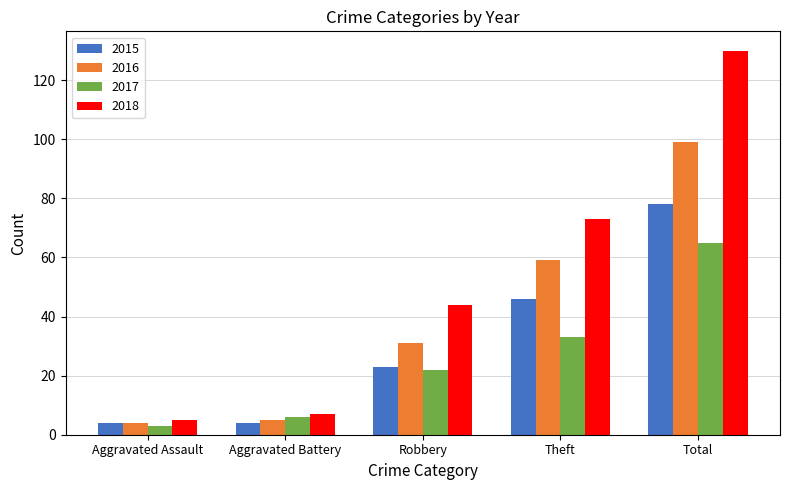

List the series in order of their overall mean, lowest first.

2017, 2015, 2016, 2018